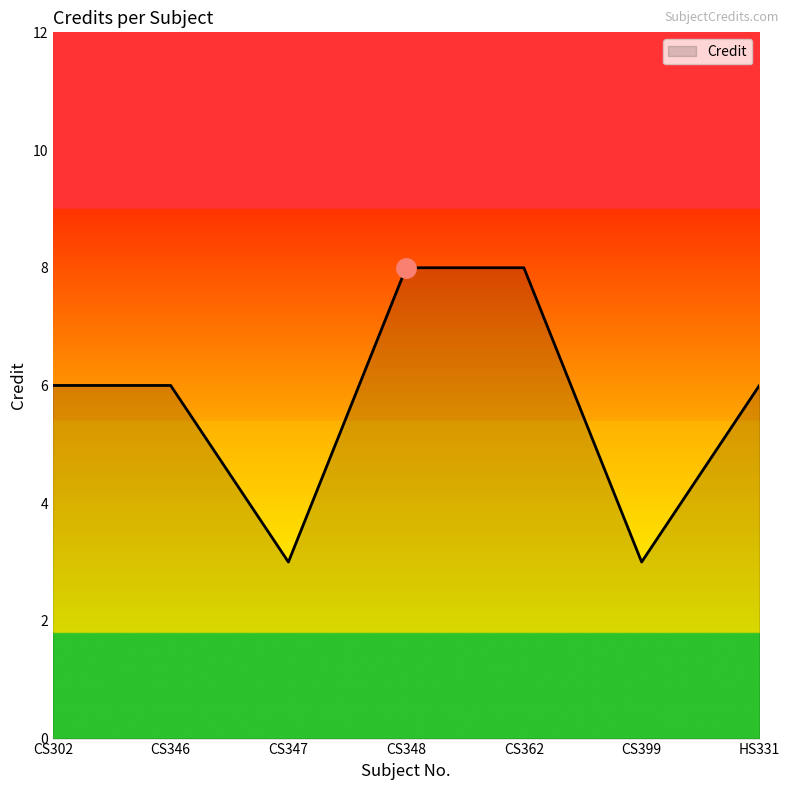

Reading left to right, what are all the values shown in this chart?

6	6	3	8	8	3	6